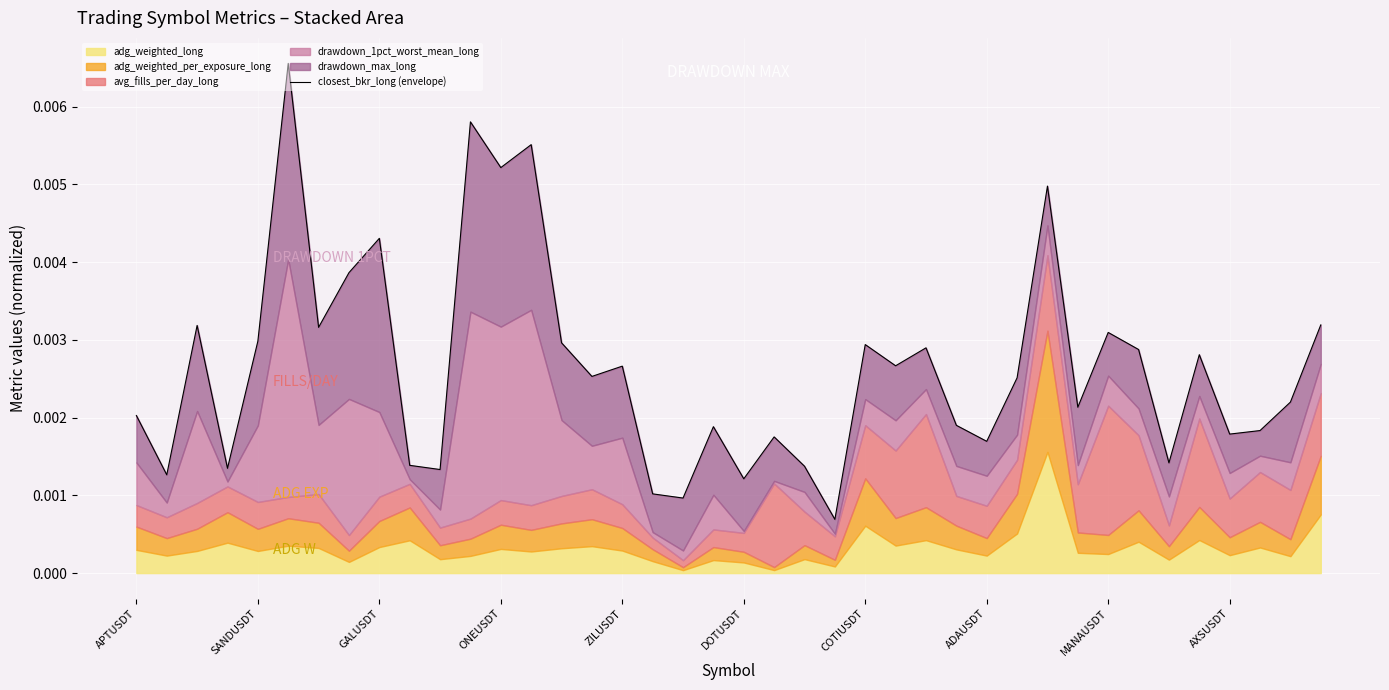

How many data points does each series have?

40